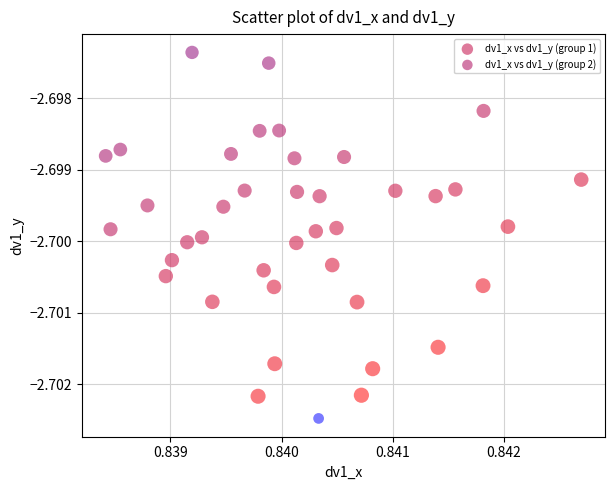

Which series reaches the minimum Y coordinate?

dv1_x vs dv1_y (group 2)